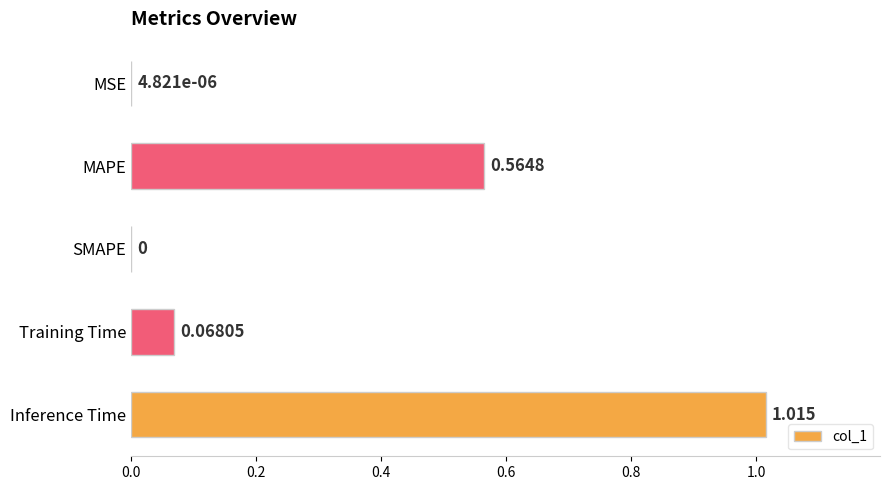

Between Inference Time and MAPE, which is larger?

Inference Time